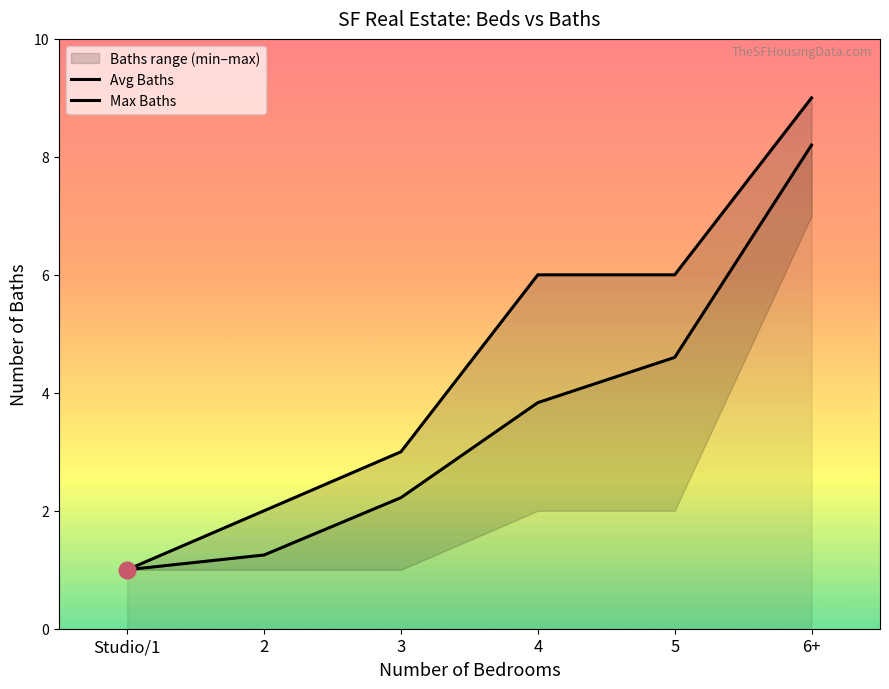

Which series has the widest spread of values?

Max Baths